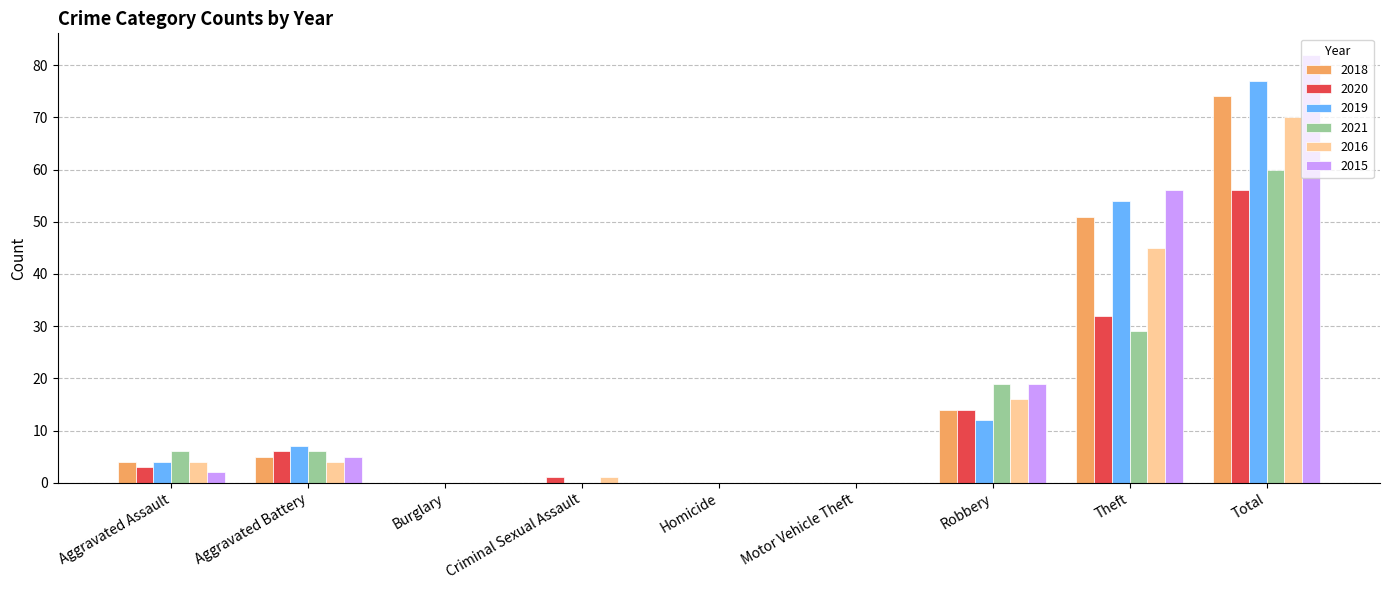

At which label is 2019 closest to 38?

Theft